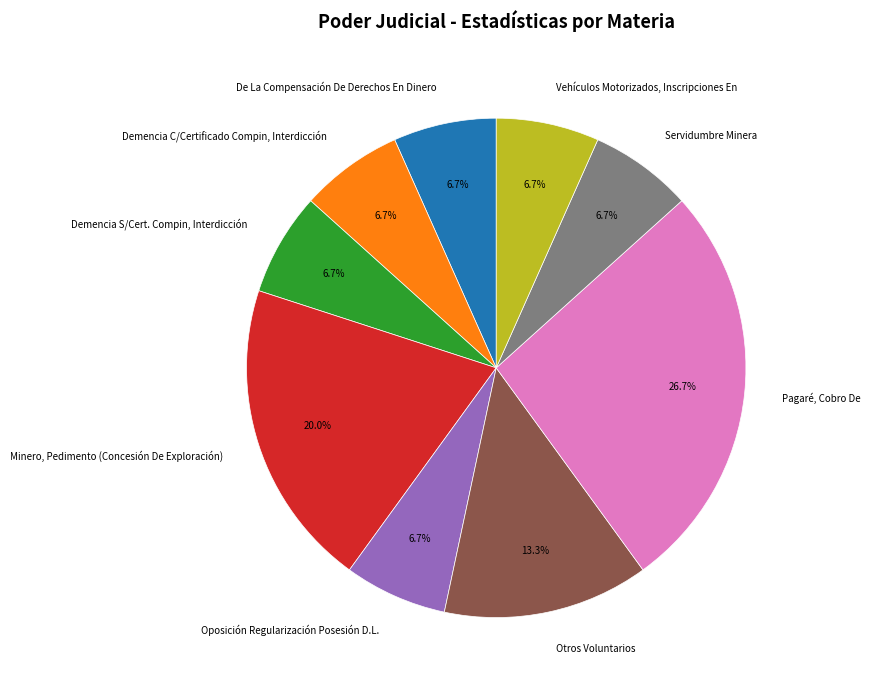

To the nearest percent, what percentage of the pie is Oposición Regularización Posesión D.L.?

7%